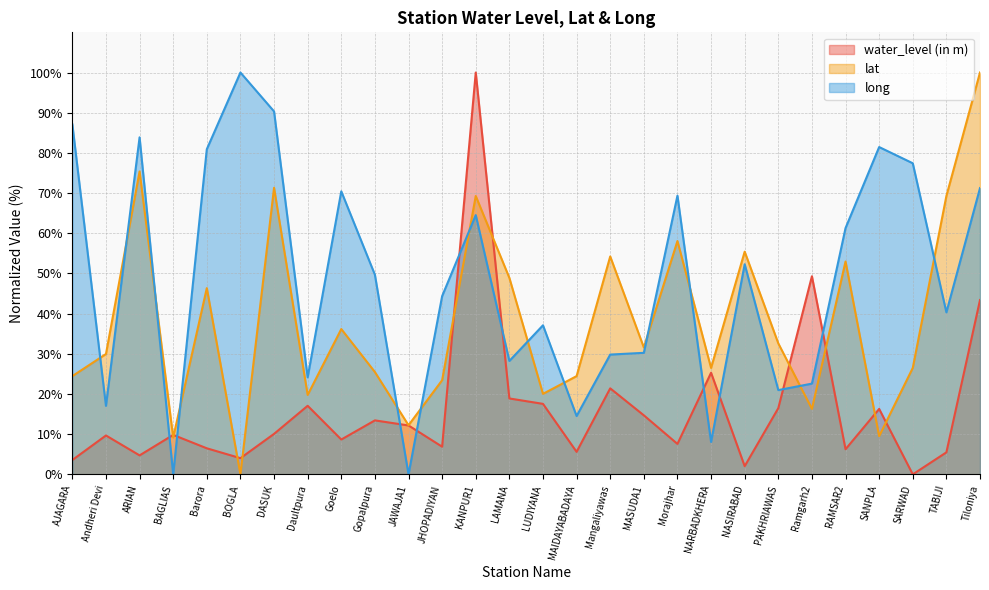

Where does the long series first go above 49?

AJAGARA